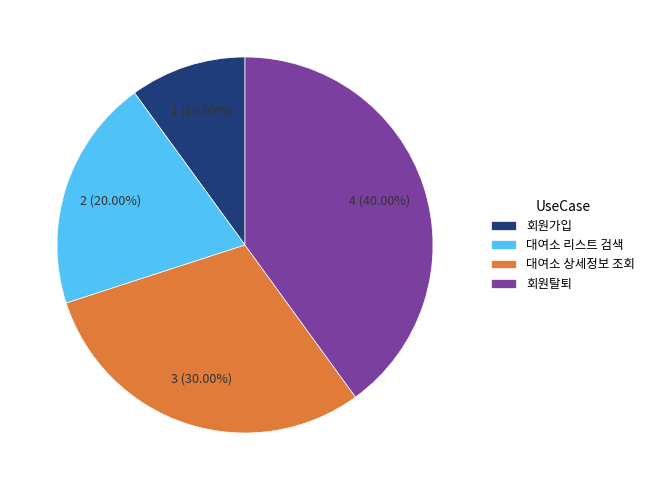

Which has a higher value, 대여소 상세정보 조회 or 대여소 리스트 검색?

대여소 상세정보 조회